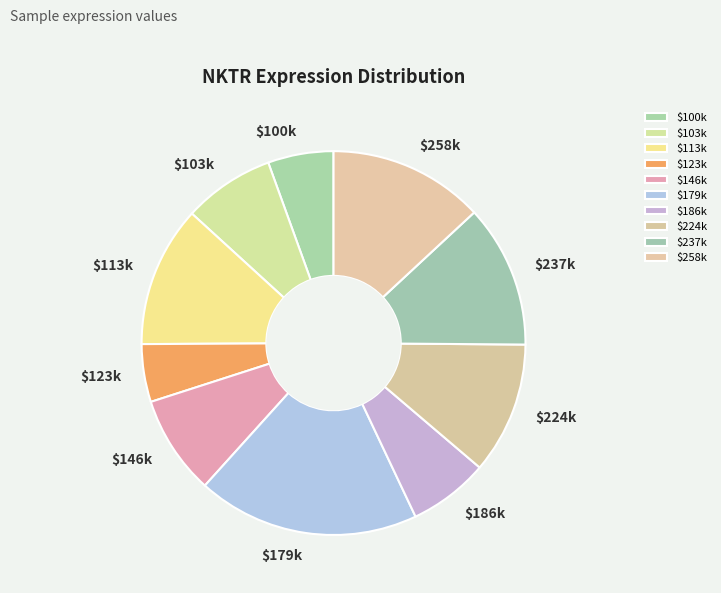

Which slice is the largest?

$179k